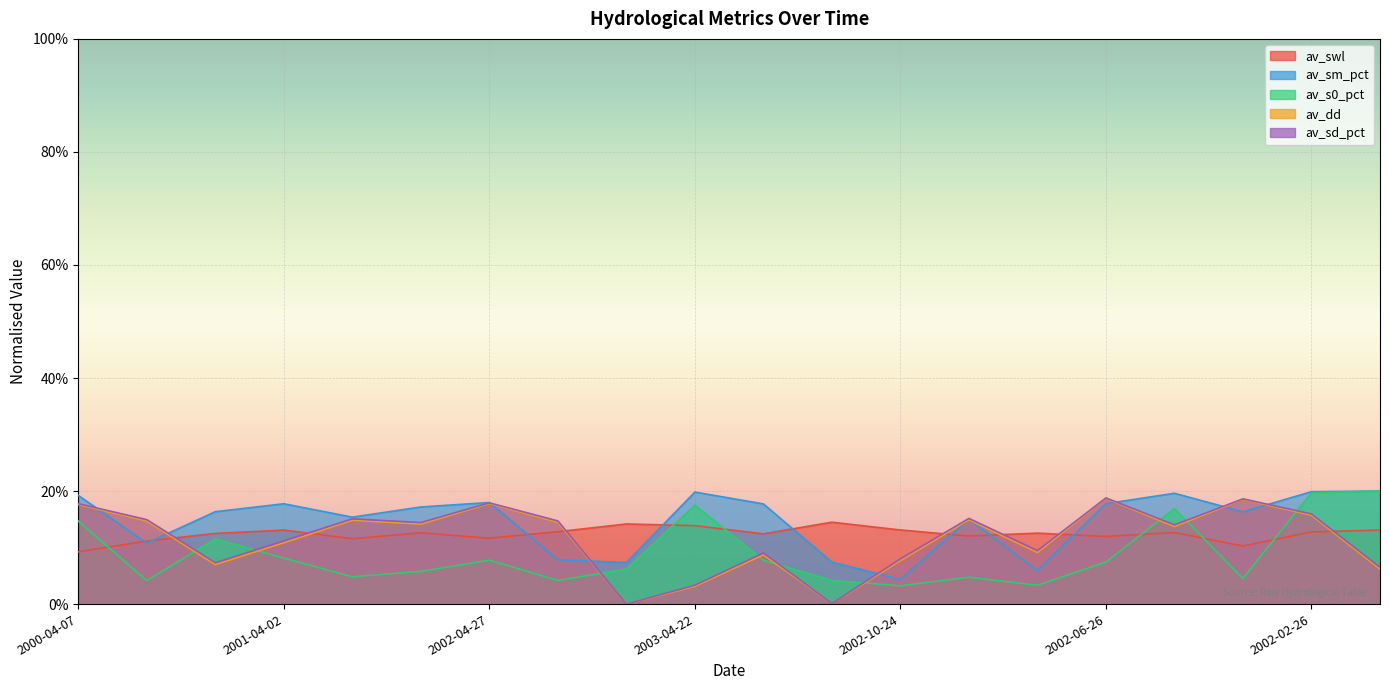

Does the chart display data point markers on the line(s)?

No